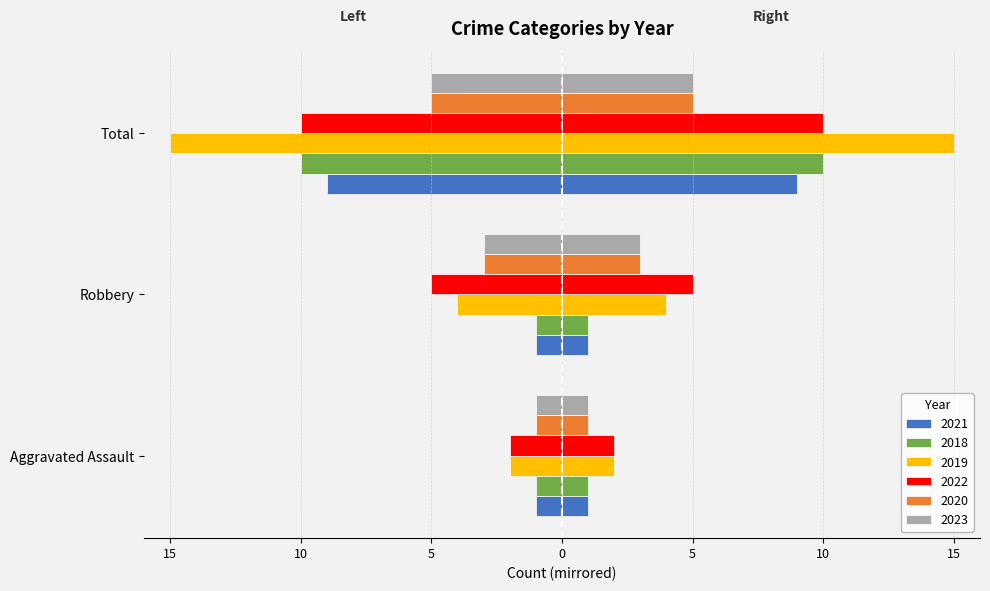

Between Total and Robbery, which is larger?

Robbery